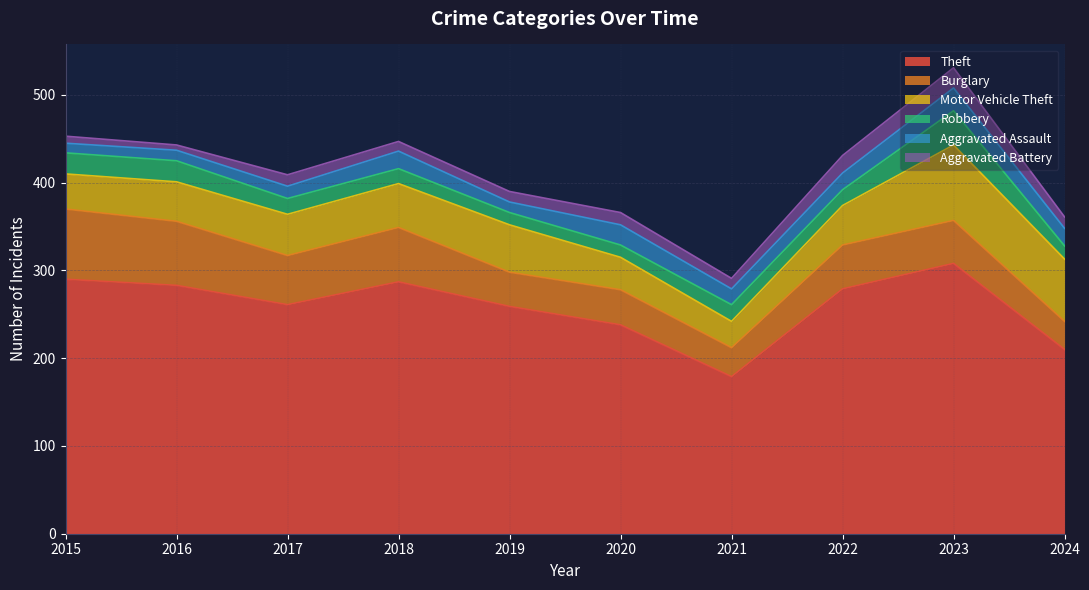

What is the value of the Aggravated Battery point at the 10th from the left?

13